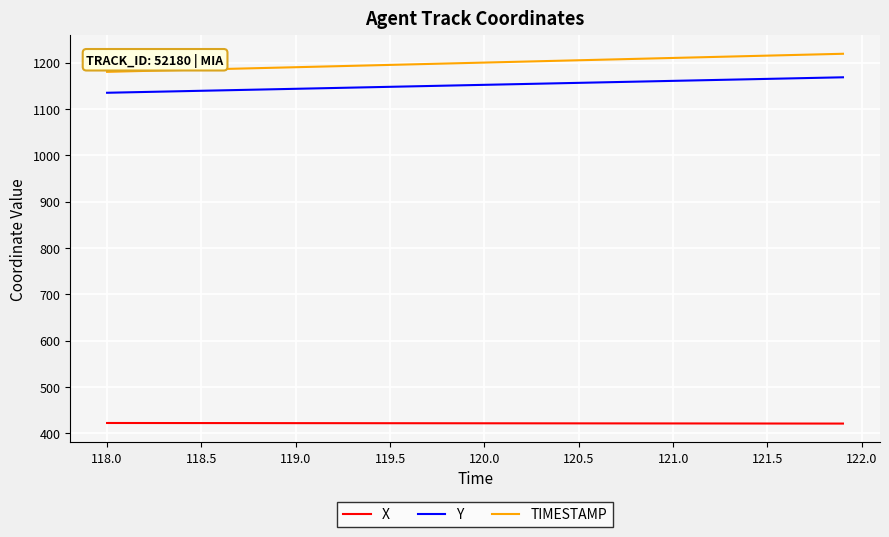

What is the minimum value for X?

420.8